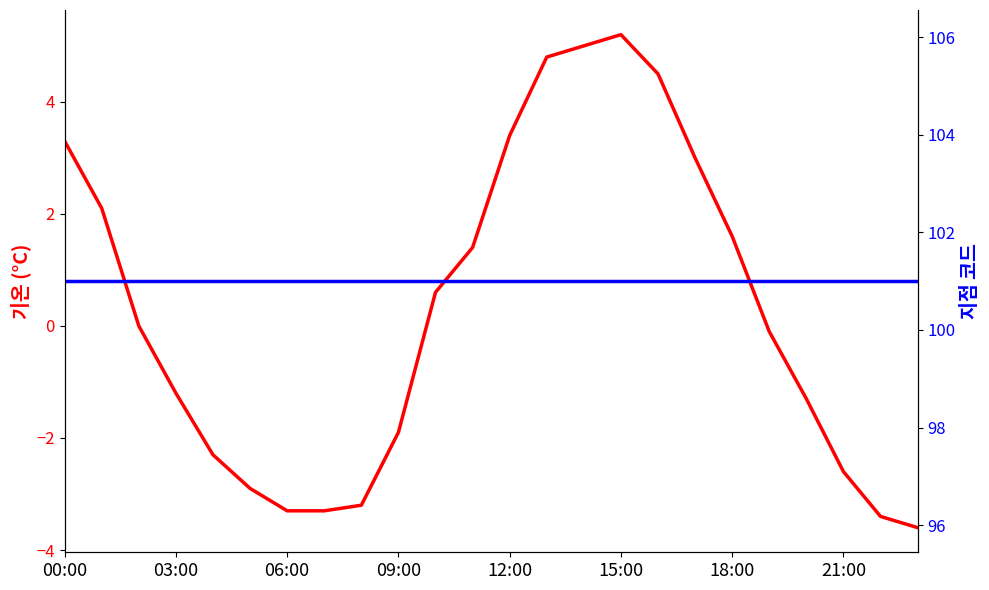

True or false: 기온(°C) and 지점 cross at least once.

False